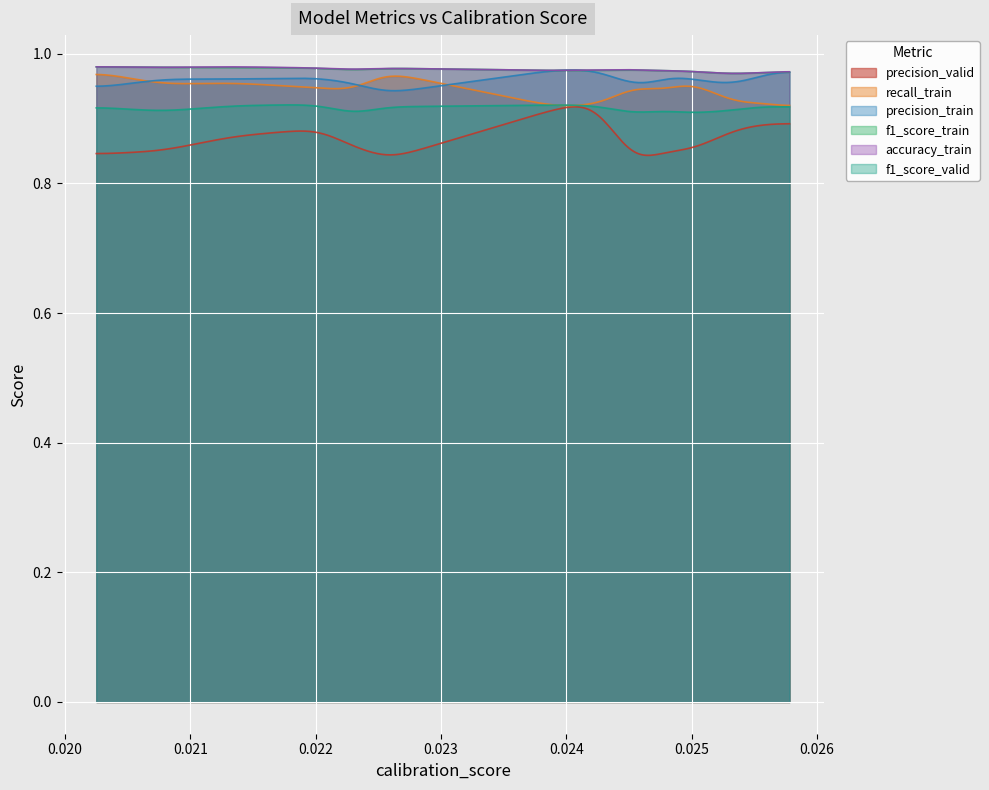

At which category does precision_valid reach its first local valley?

4